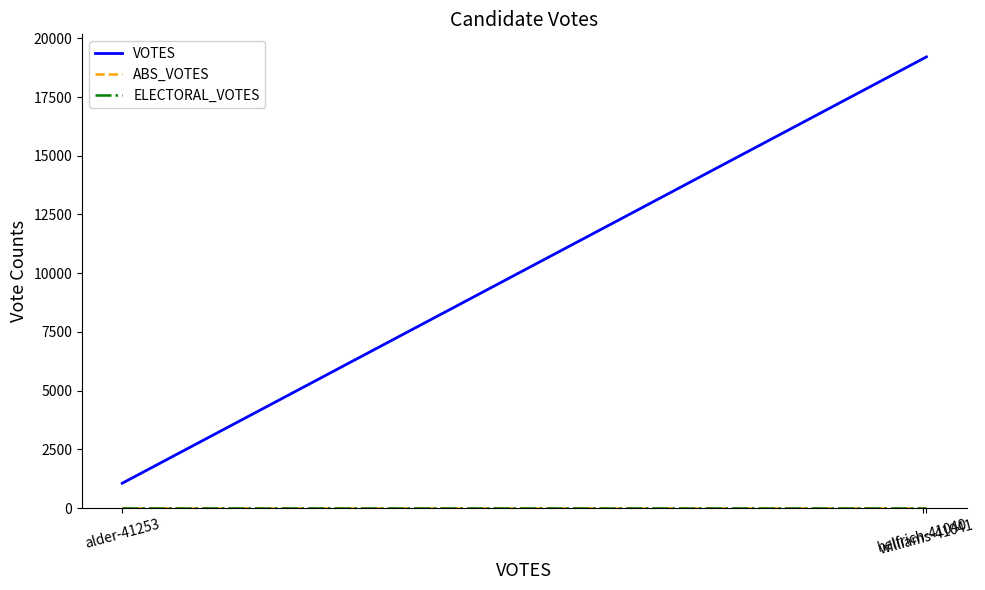

What is the greatest value displayed?

19209